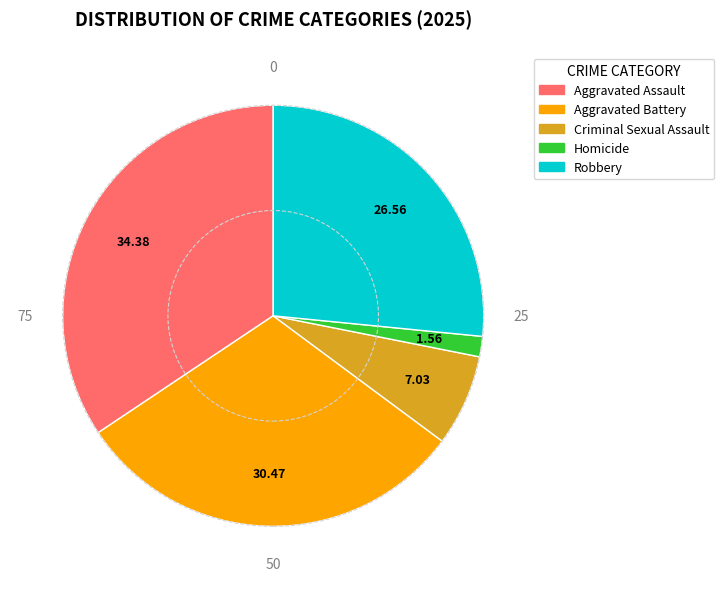

Which category has the biggest portion of the pie?

Aggravated Assault